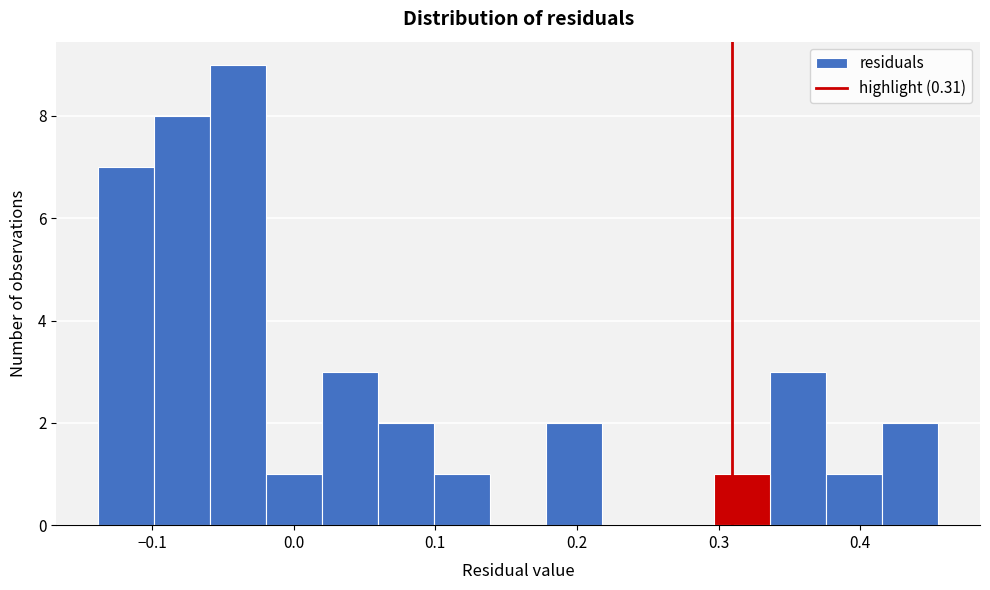

Around what value on the x-axis is the tallest bar? Give the approximate position of its centre, as read against the axis.

-0.04